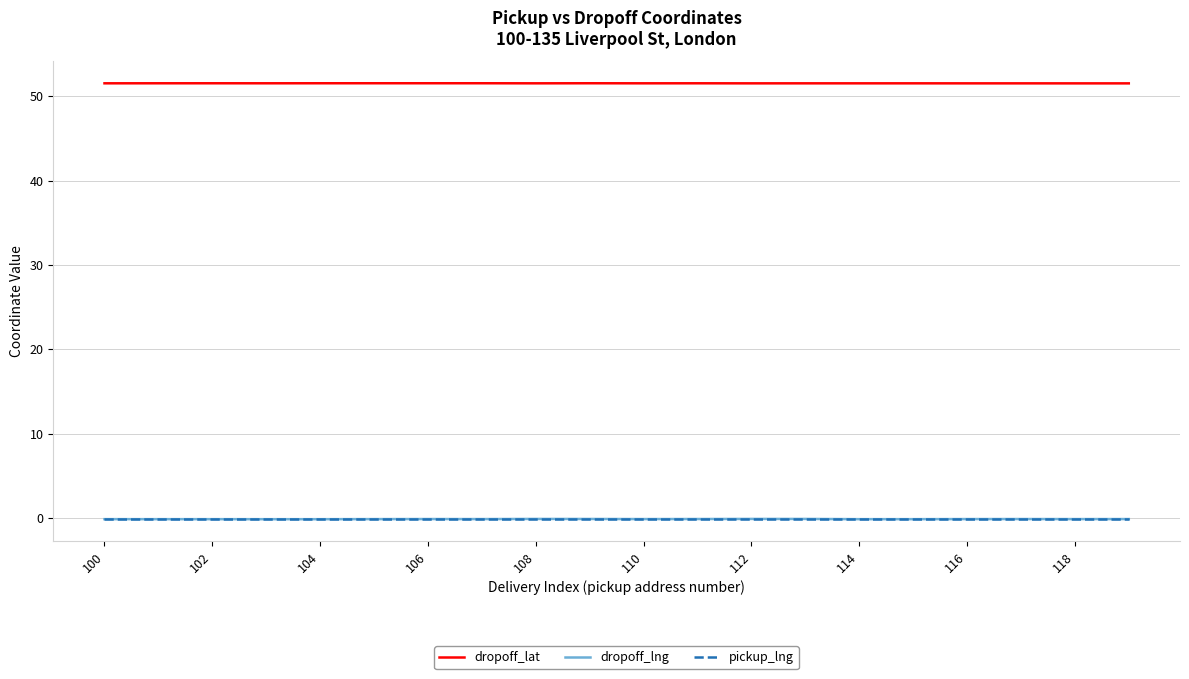

What is the greatest value displayed?

51.5